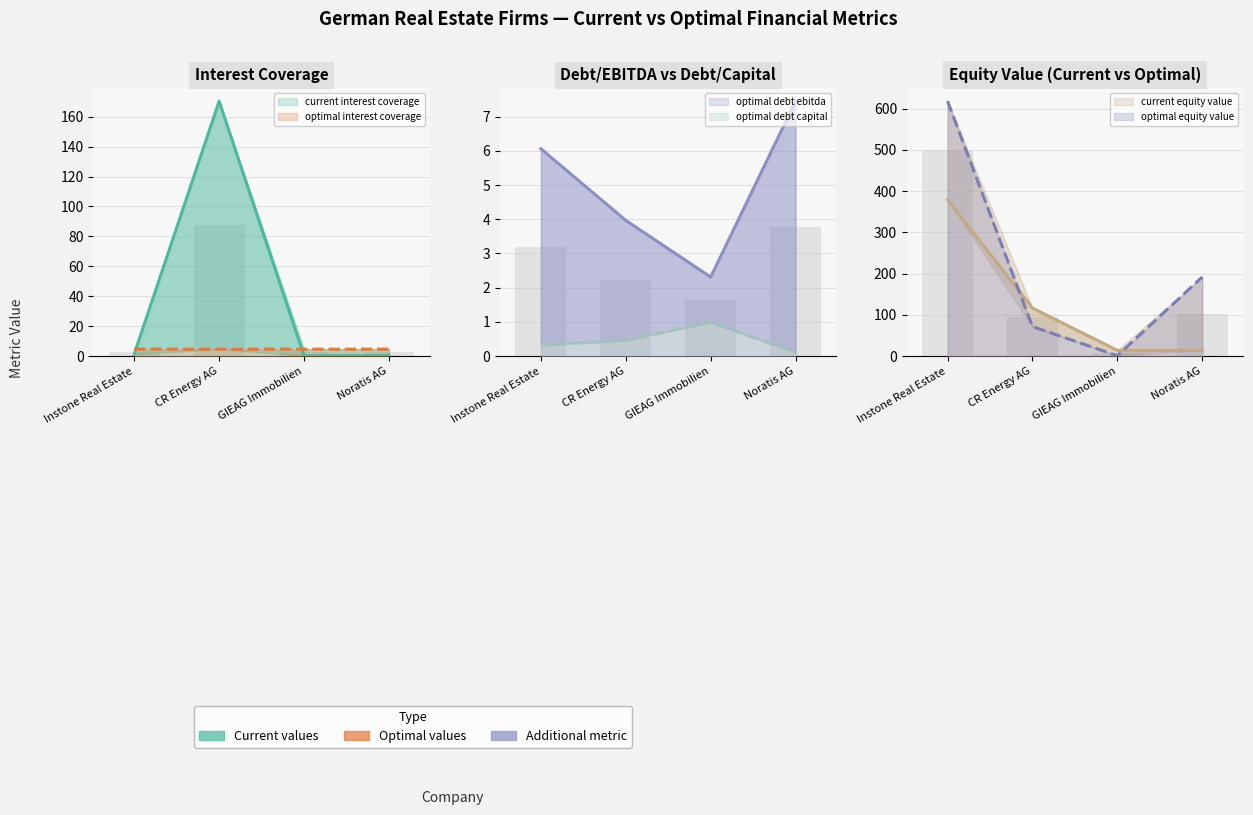

The value of optimal debt capital at Instone Real Estate is 0.3. True or false?

True